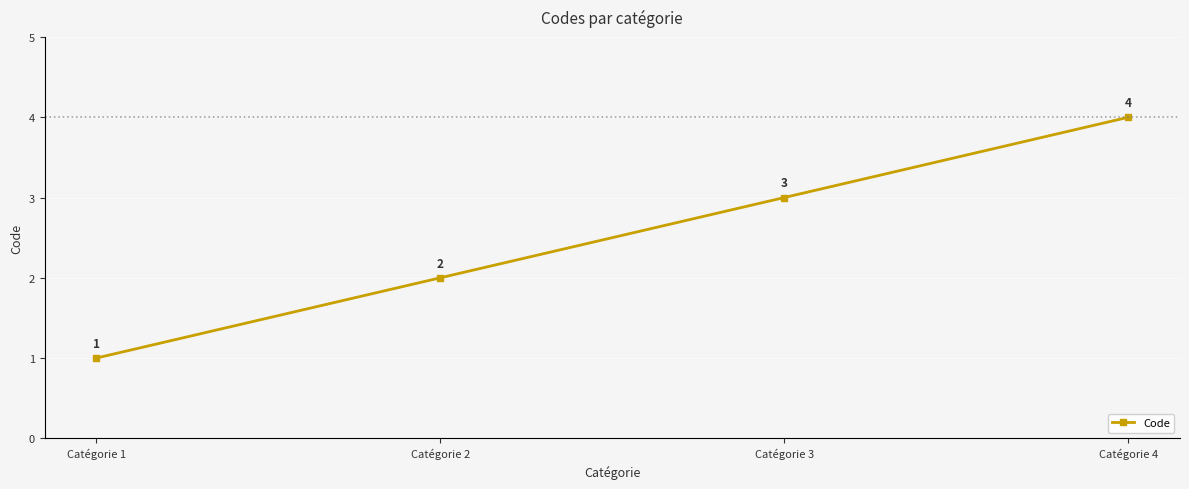

Reading left to right, extract all data points from this chart.

1	2	3	4